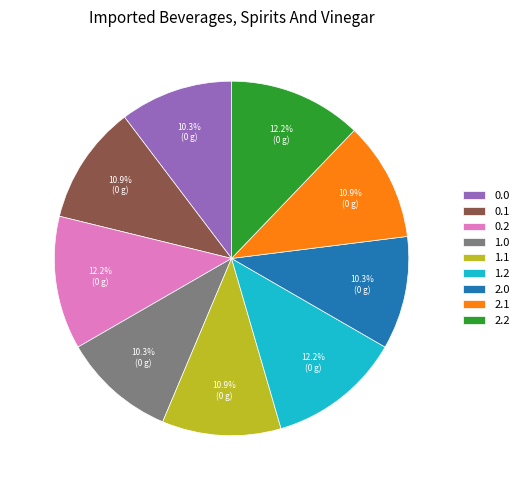

How many slices are in this pie chart?

9